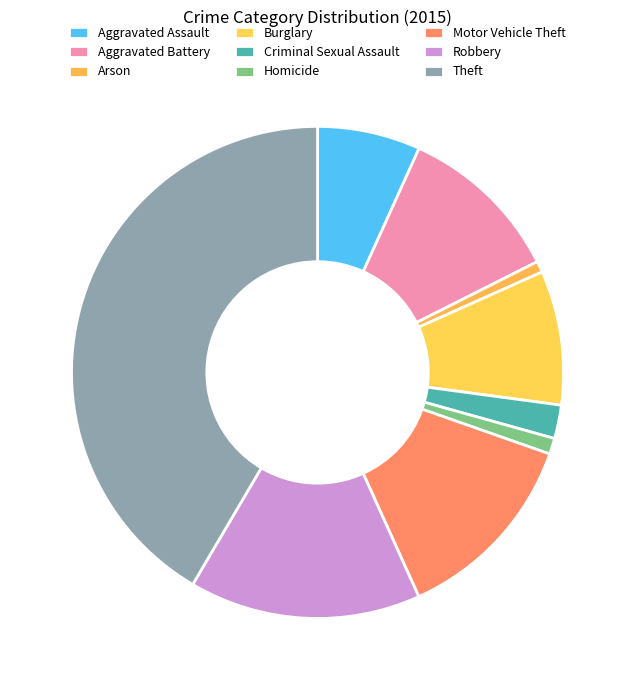

What percentage is NOT represented by Theft?

58.5%